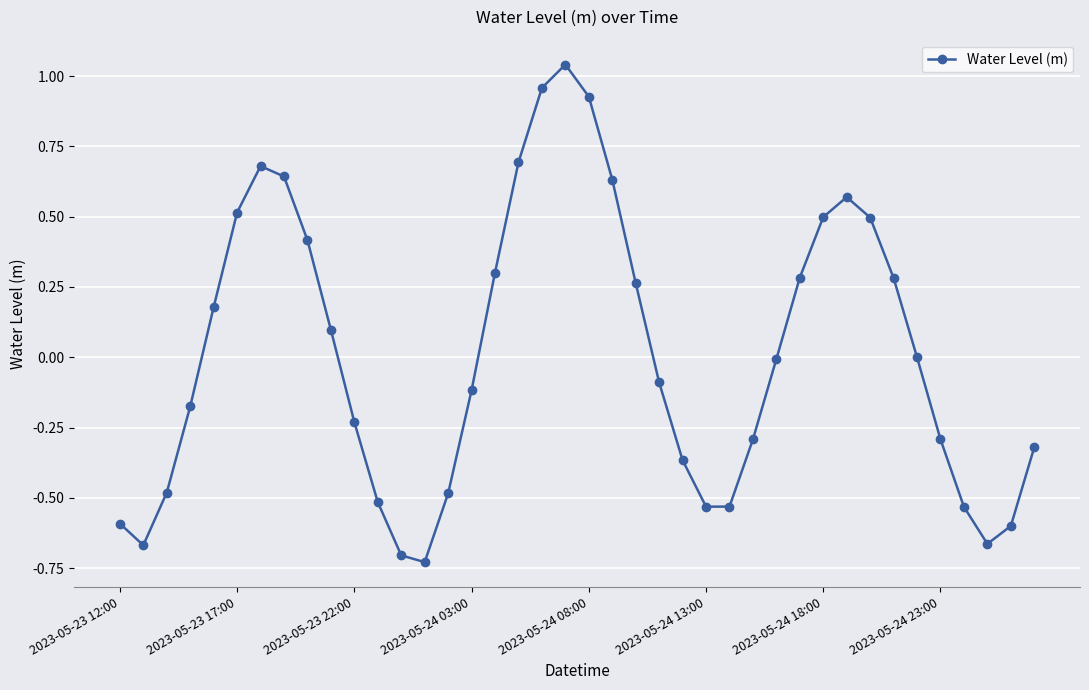

How many interior local peaks (higher than both neighbors) does the data have?

3